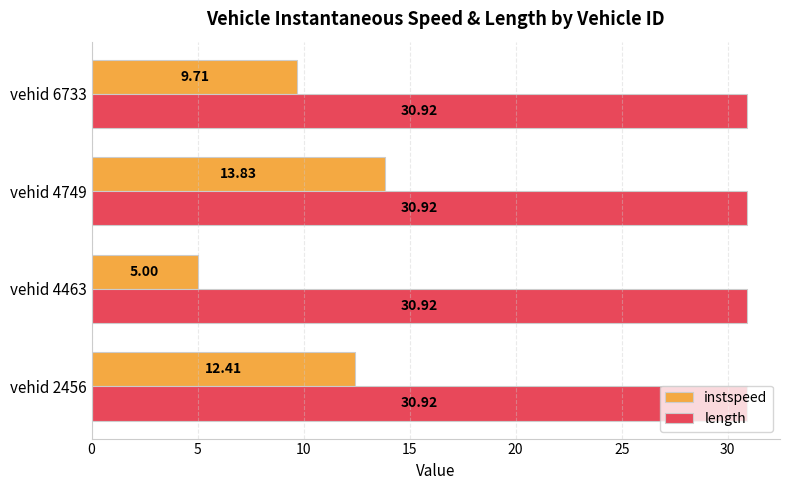

What is the difference between the maximum and second lowest values in the instspeed series?

4.1